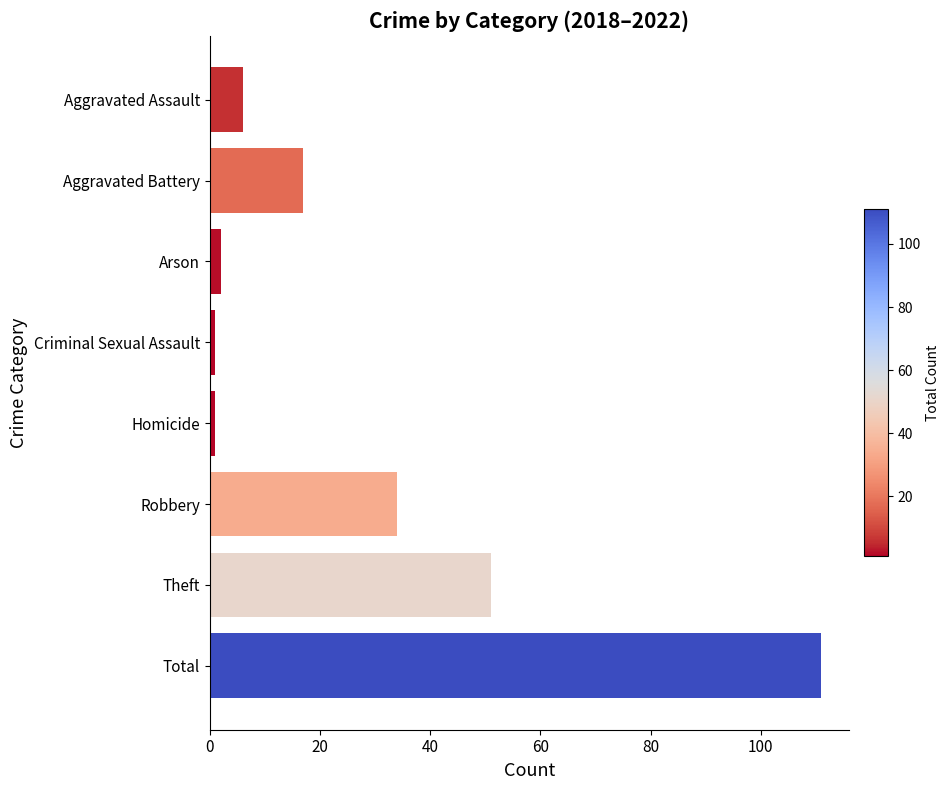

What is the ratio of the value at Aggravated Battery to the value at Theft?

0.3